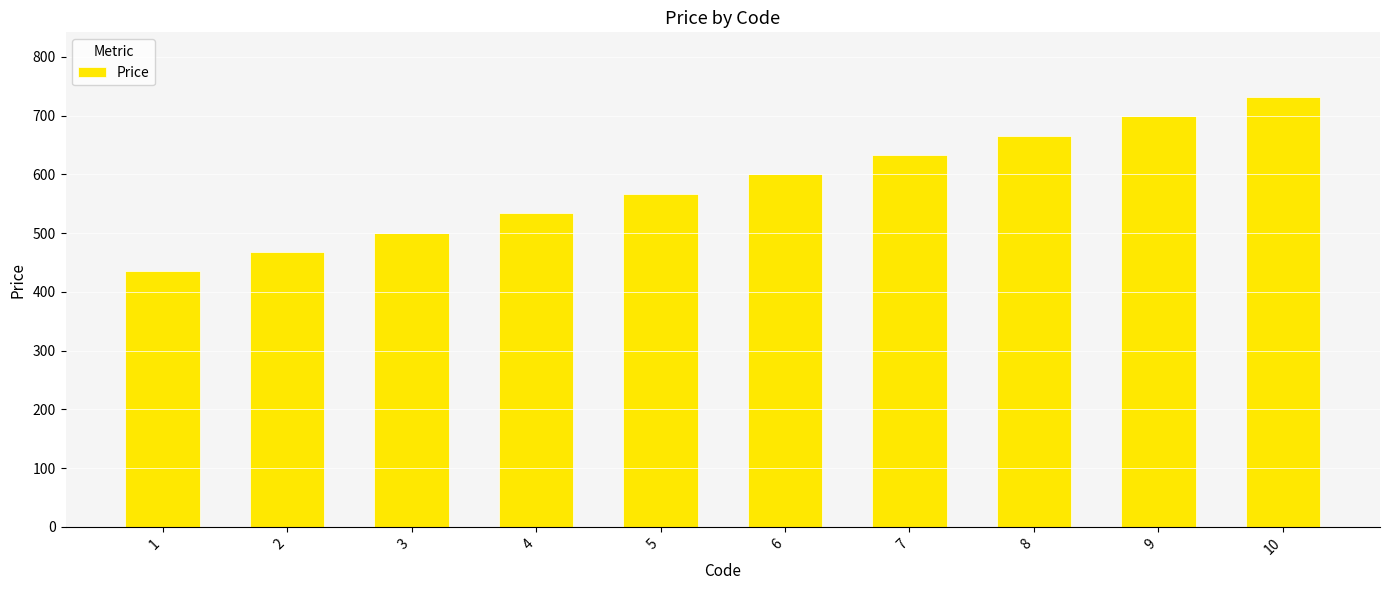

Is it true that the value at 5 is 895?

False